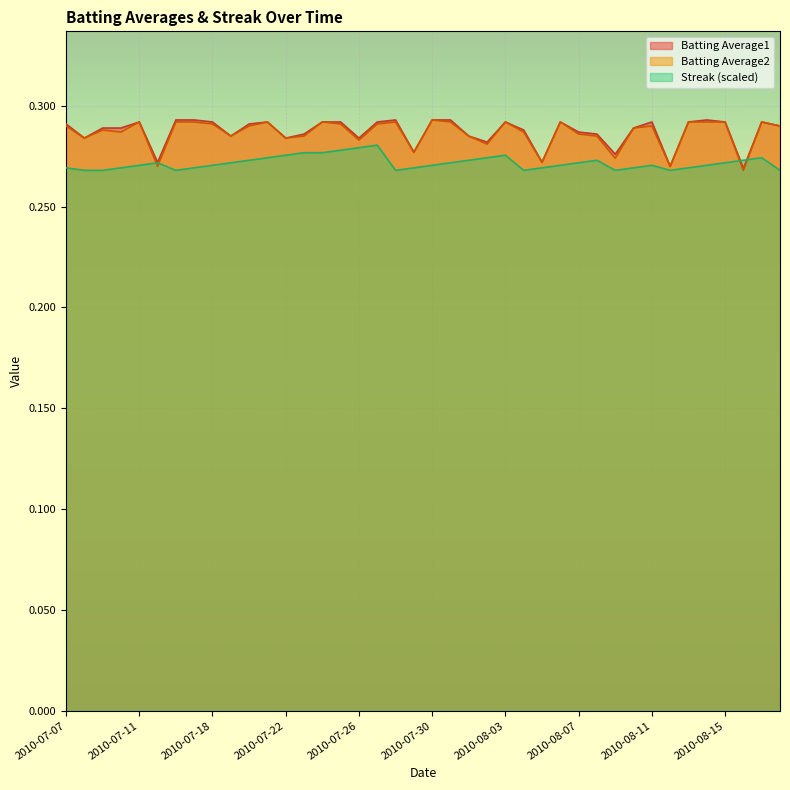

How many intersections are there between Streak and Batting Average2?

4